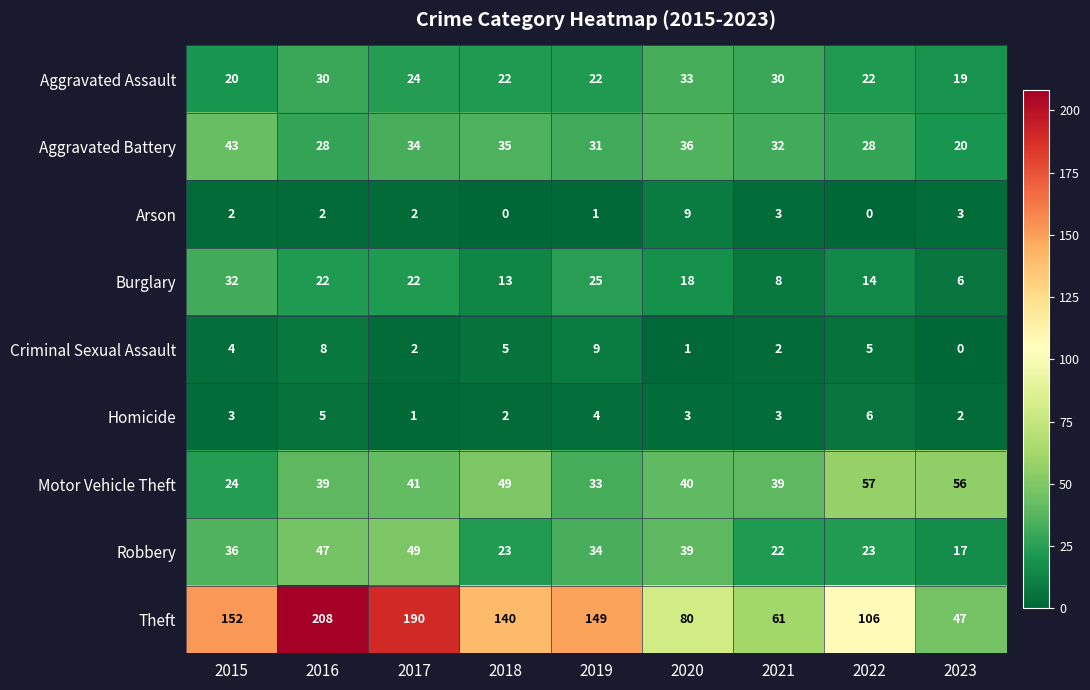

What is the greatest value displayed?

208